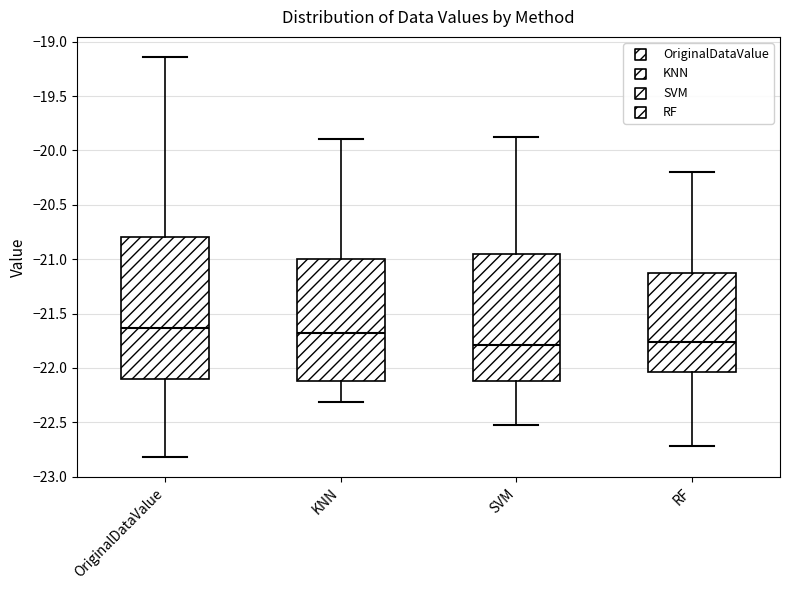

Where does the upper whisker of the box for SVM end on the y-axis? The values are not printed on the chart, so give them approximately, as read against the axis.

-19.90